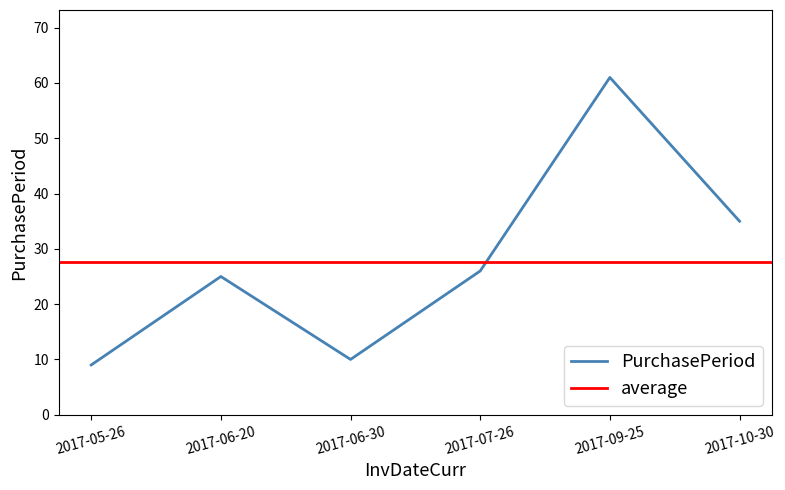

How many values are below 26?

3